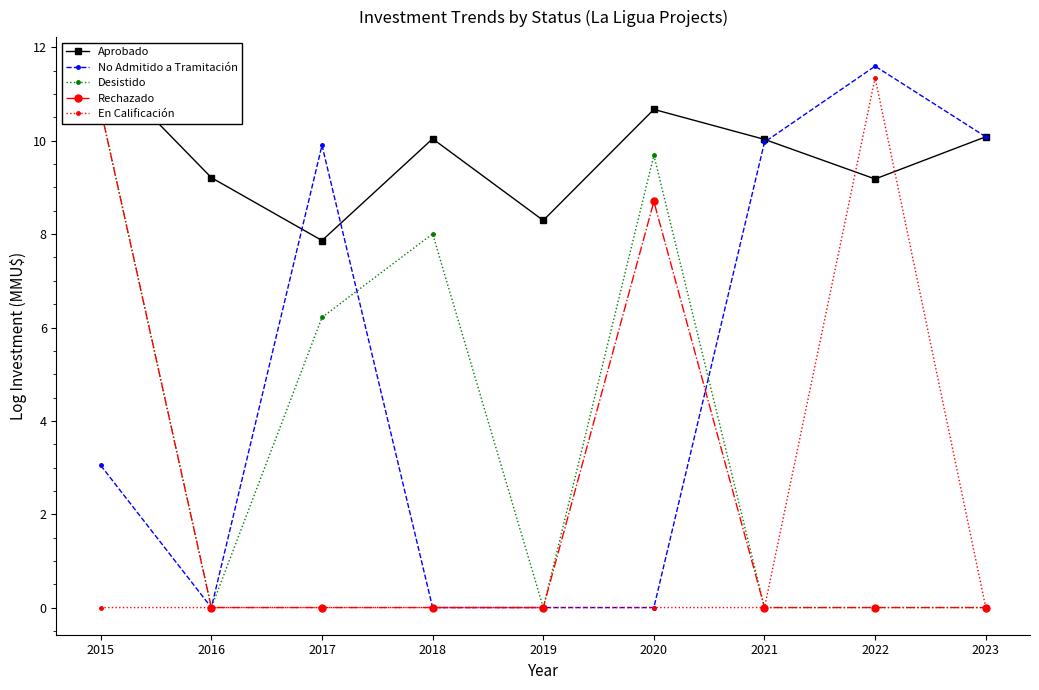

List the series in order of their peak value, highest first.

Aprobado, No Admitido a Tramitación, En Calificación, Desistido, Rechazado